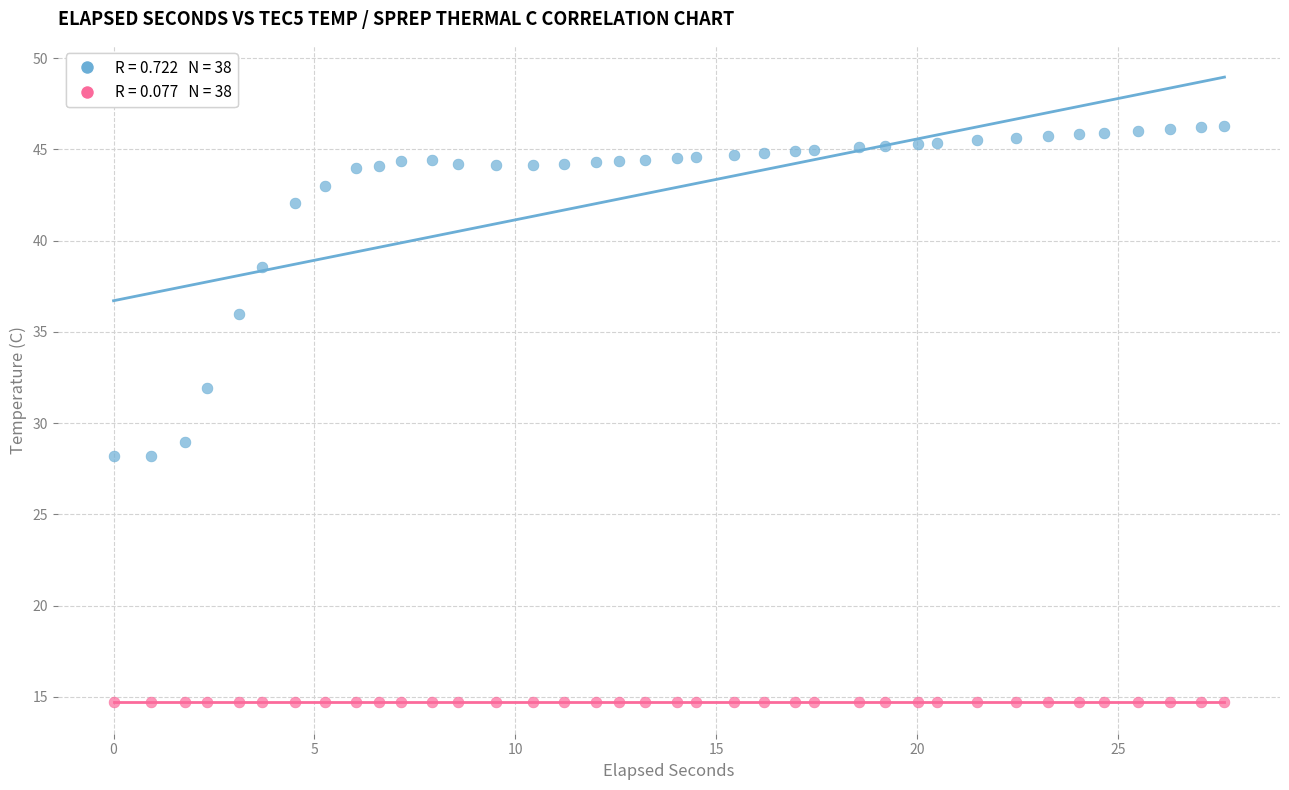

Across all data points, what is the range of X values (max minus min)?

27.6